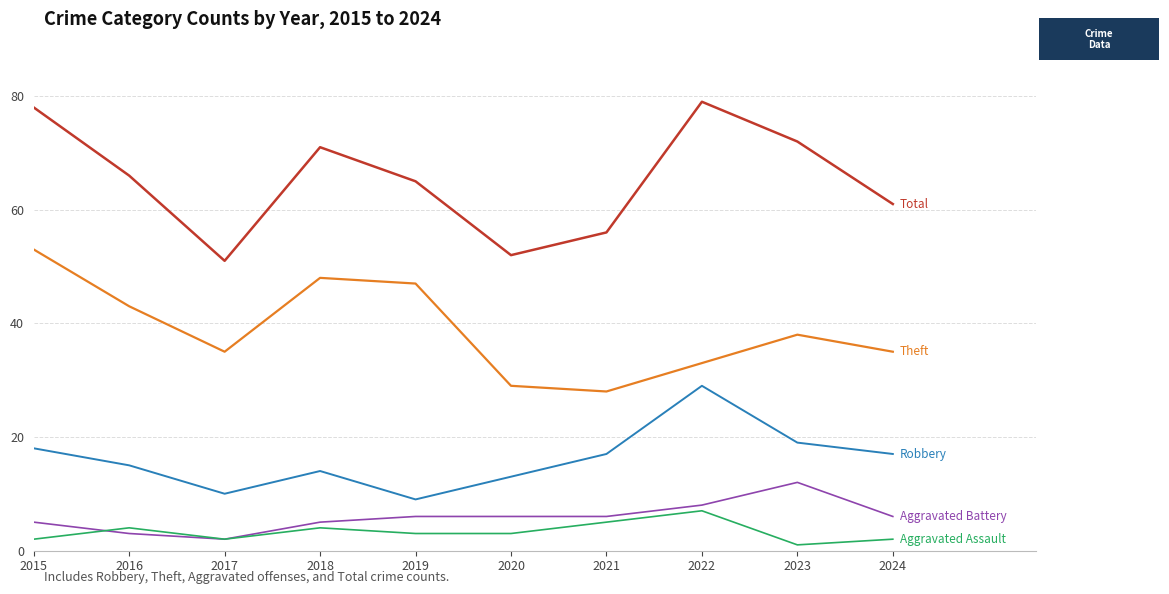

What is the total value across all series at 2020?

103